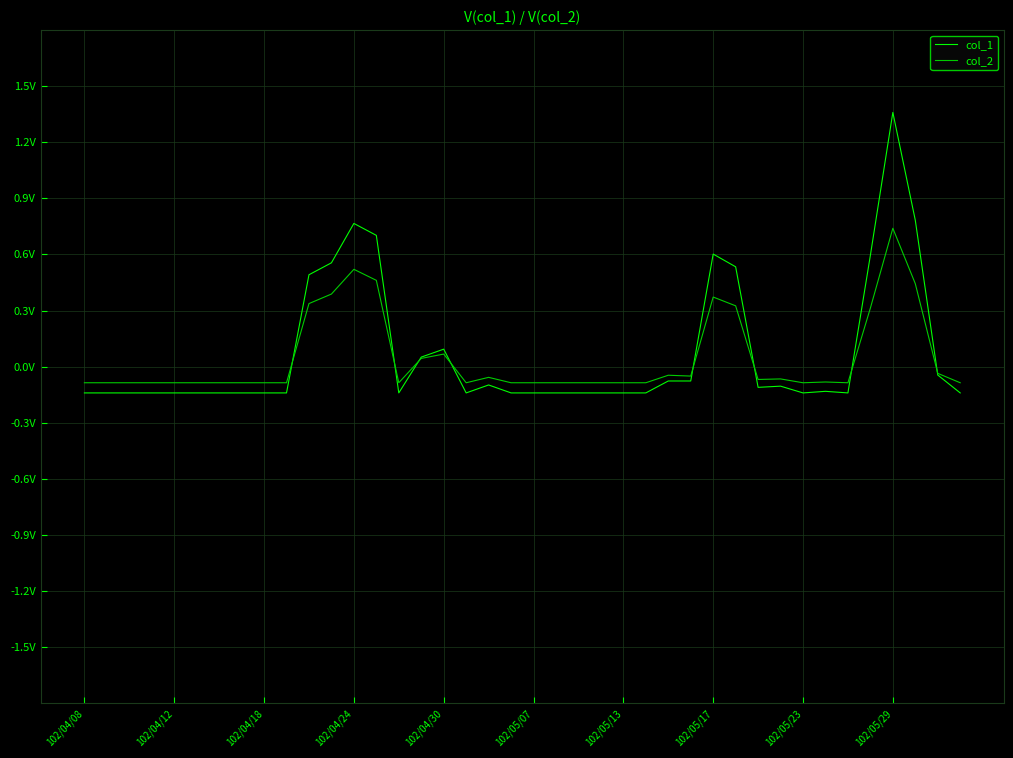

Does the chart have visible grid lines?

Yes